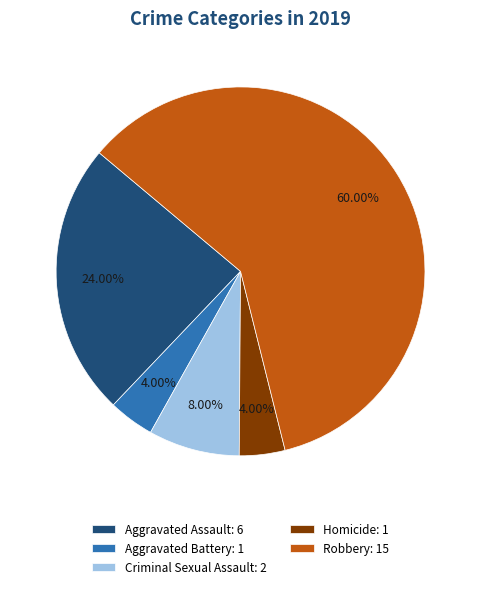

To the nearest percent, what percentage of the pie is Aggravated Assault?

24%